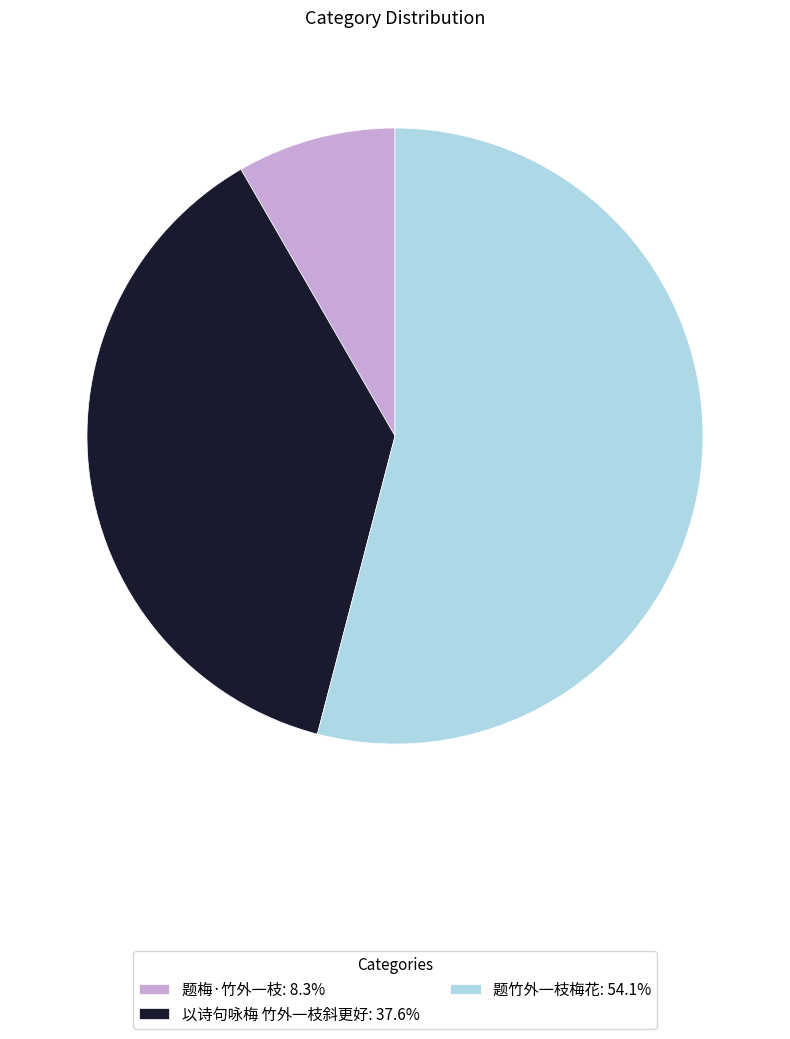

Combined, do 题竹外一枝梅花: 54.1% and 以诗句咏梅 竹外一枝斜更好: 37.6% account for over 50%?

Yes